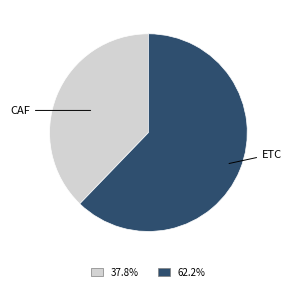

Does 62.2% account for over 50% of the chart?

Yes